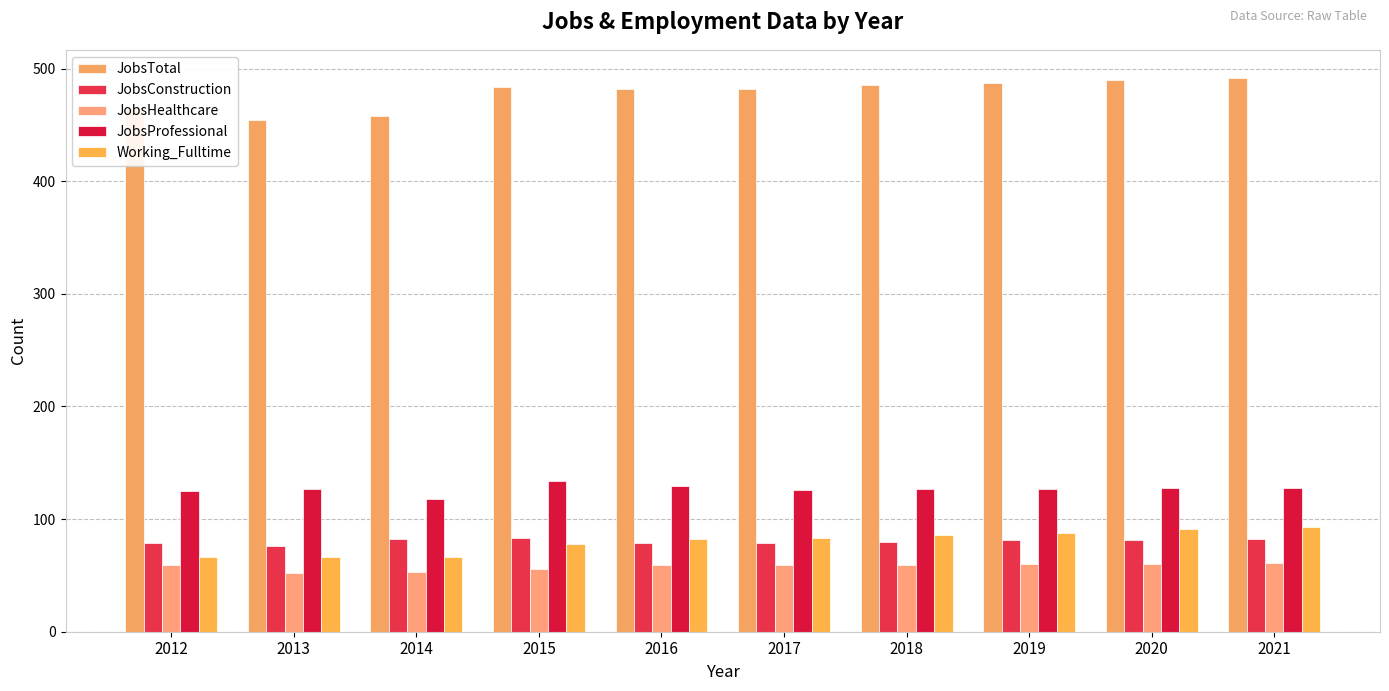

Which has a higher value, 2019 or 2017?

2019